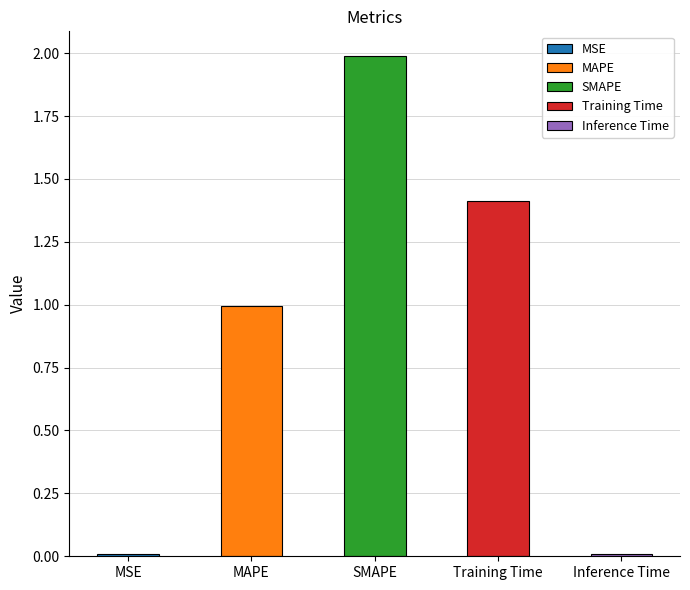

What is the sum of the values at MAPE and MSE?

1.0